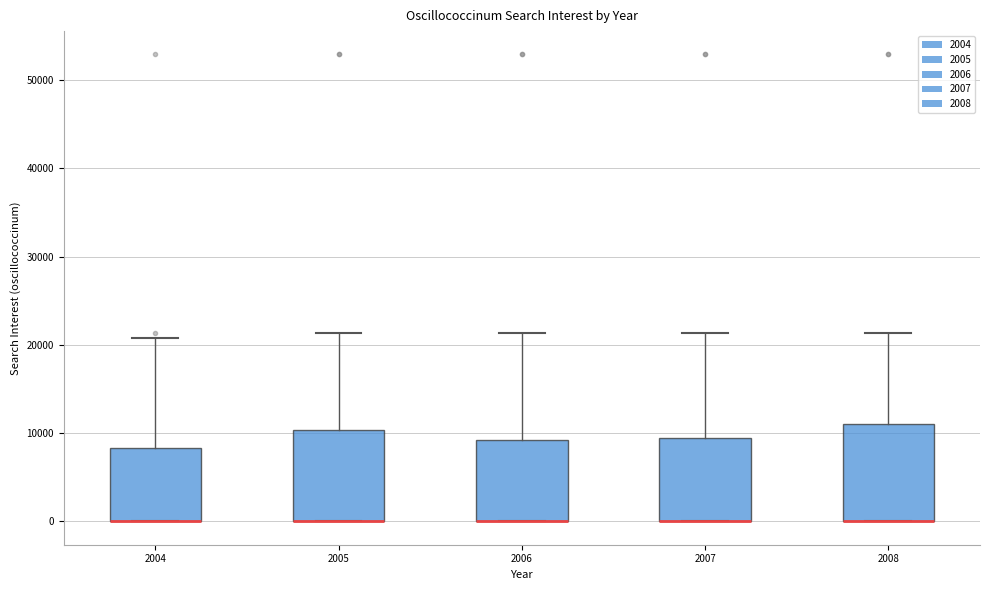

Where does the upper whisker of the box at x = 2006 end on the y-axis? The values are not printed on the chart, so give them approximately, as read against the axis.

21000